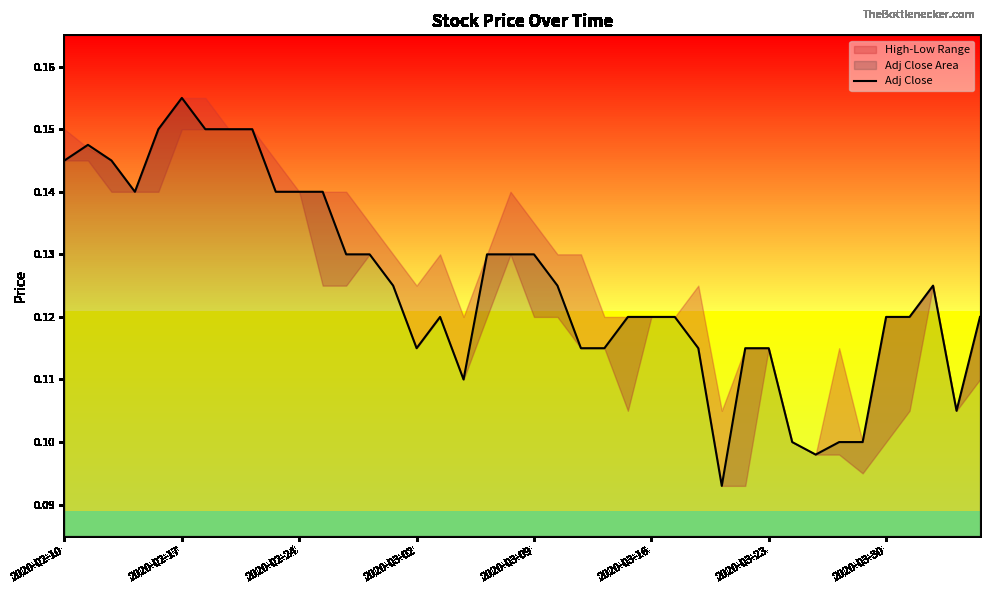

Which category has the highest value in the Adj Close series?

2020-02-17